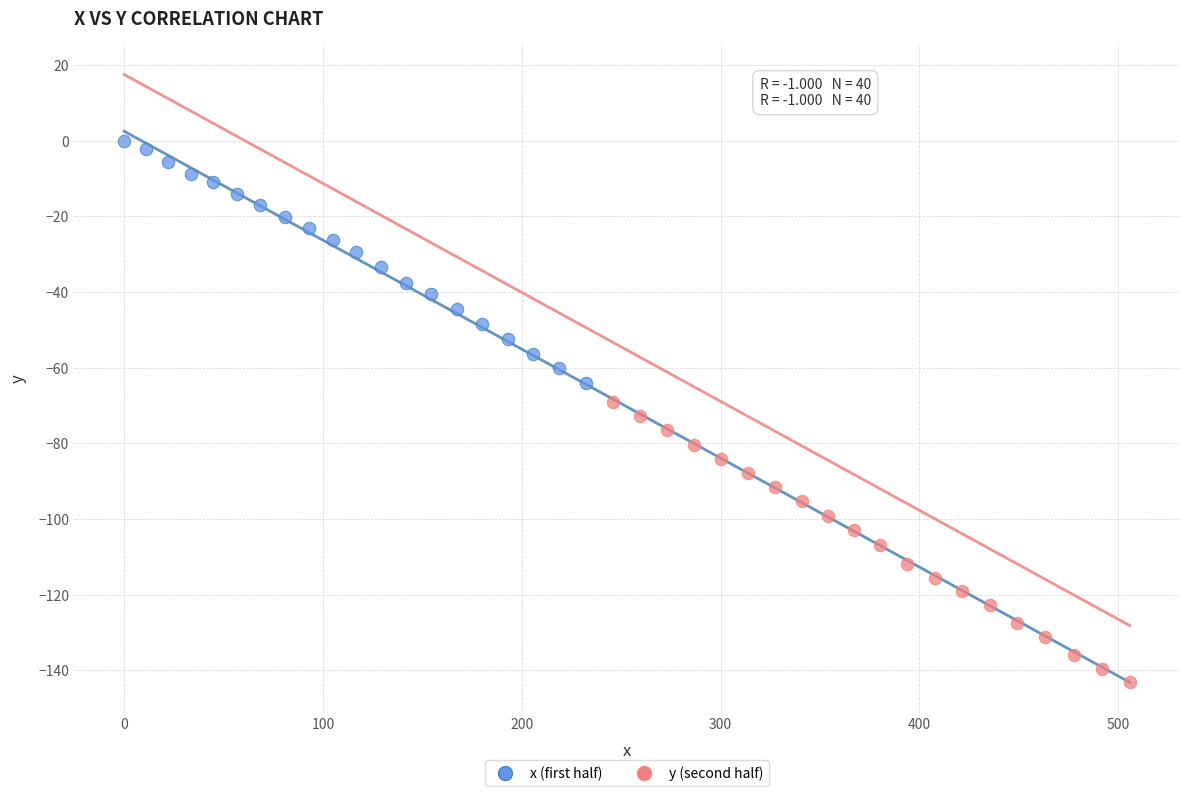

Which series reaches the maximum Y coordinate?

x (first half)